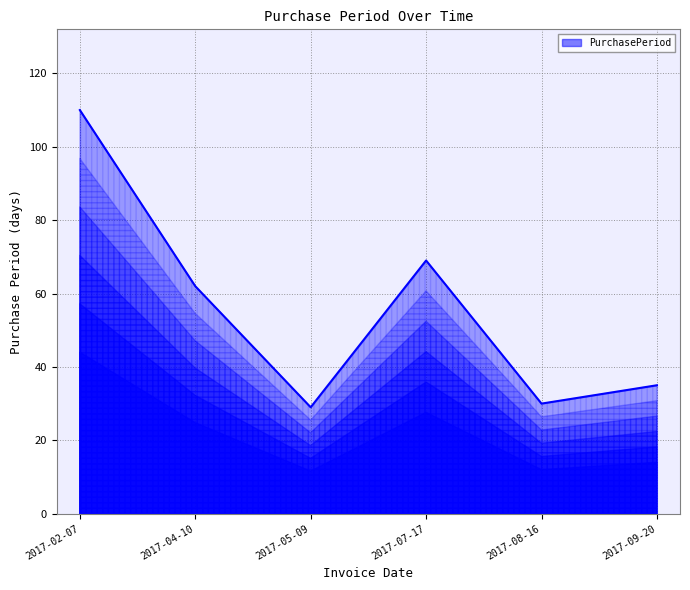

What is the label of the 1st point from the right?

2017-09-20